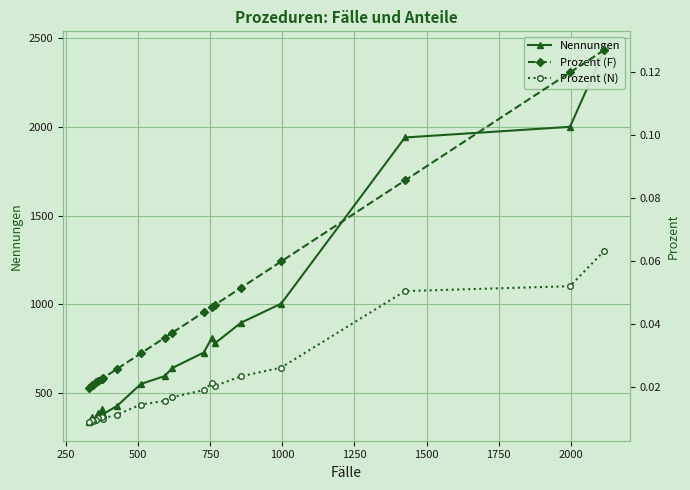

What is the difference between the second highest and second lowest values in the Nennungen series?

1651.0